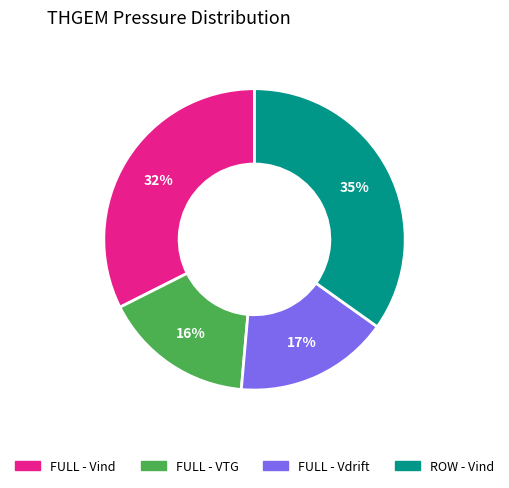

Is there any slice that represents more than half of the pie?

No